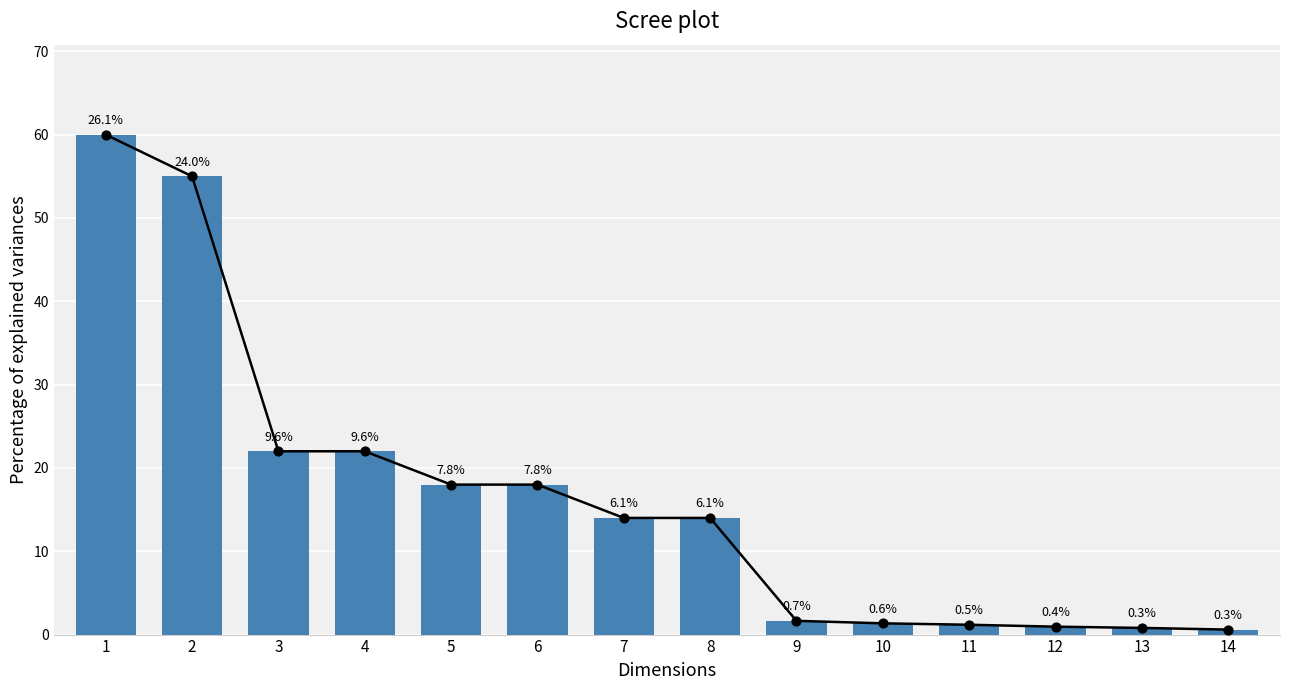

Between 8 and 1, which is larger?

1